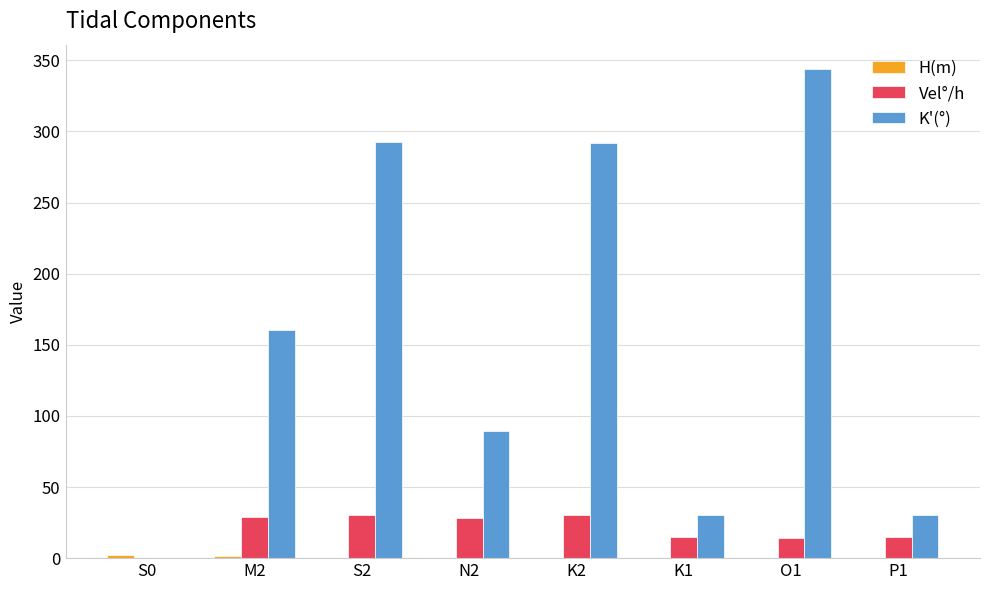

Which series changed the most between K2 and O1?

K'(°)